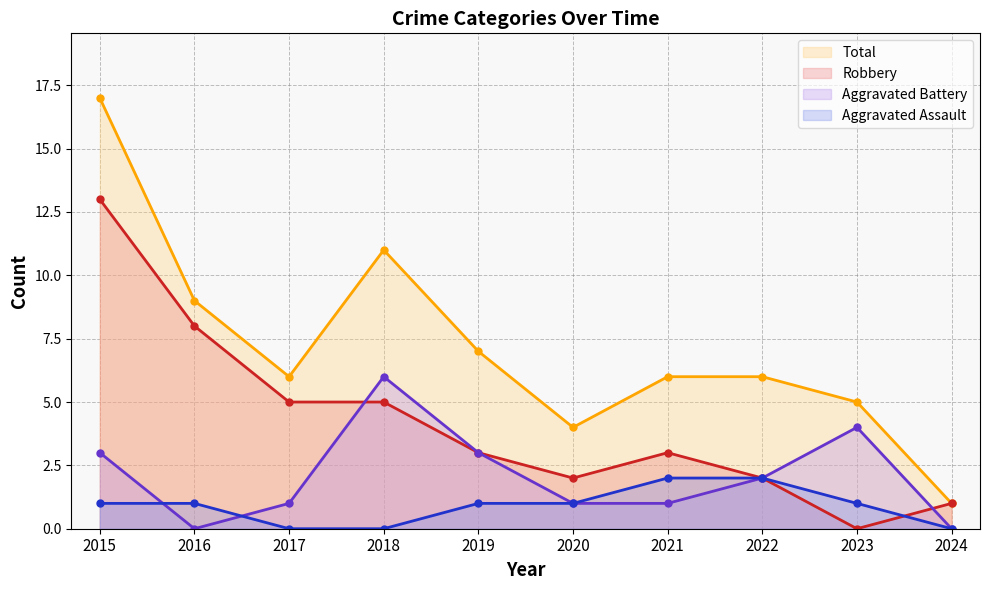

What is the difference between the Aggravated Battery values at 2024 and 2018?

6